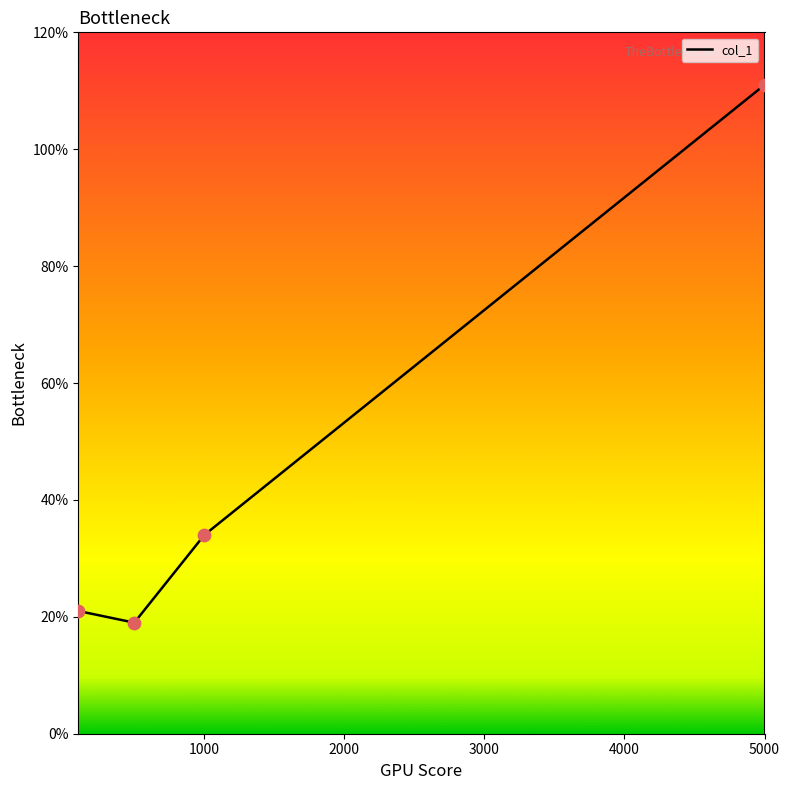

What is the maximum value shown in the chart?

111